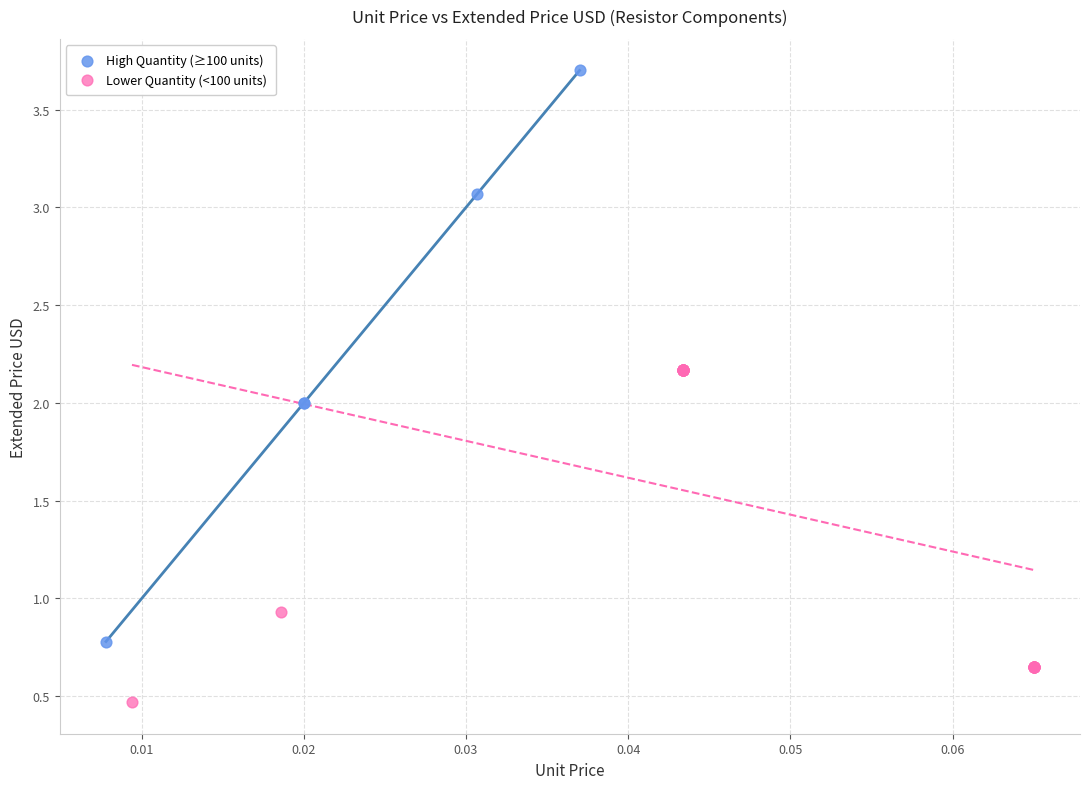

Which series contains the highest Y value?

High Quantity (≥100 units)